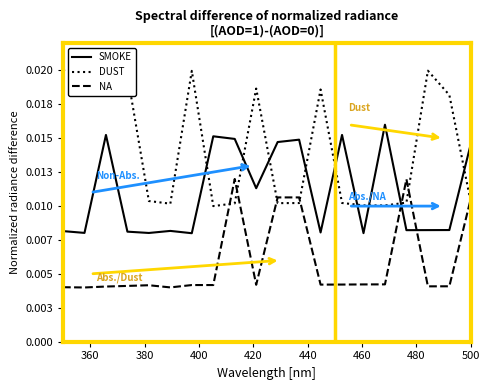

Which category has the lowest value in the SMOKE series?

460